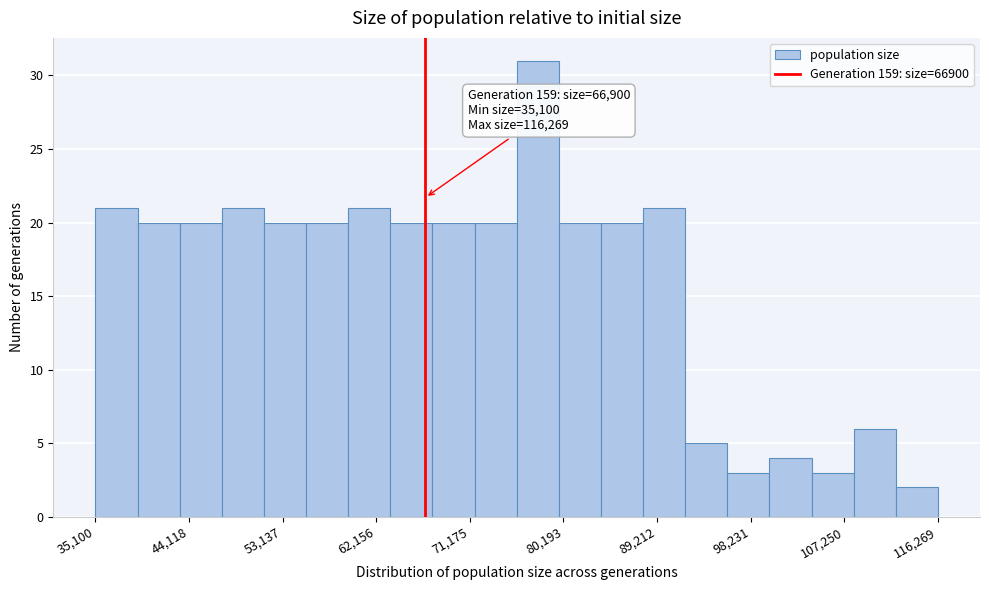

Over which range of the x-axis is the bar tallest?

76000 to 80000